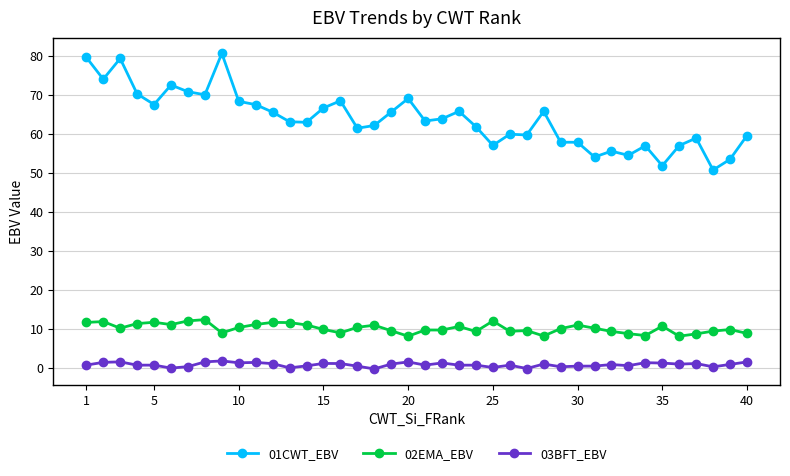

True or false: 03BFT_EBV and 02EMA_EBV intersect in this chart.

False